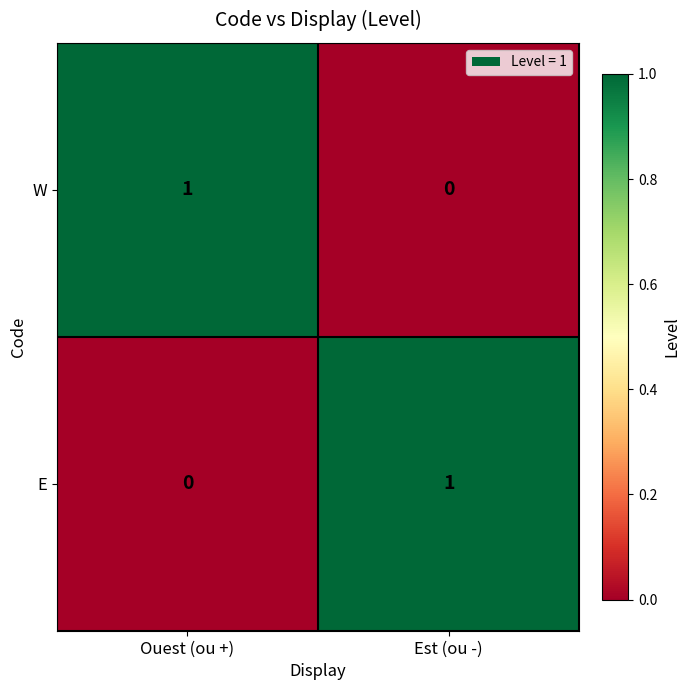

At how many categories does at least one series exceed 0?

2